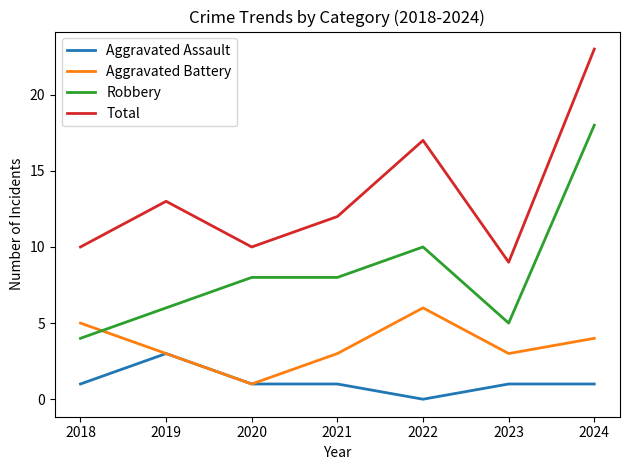

List the series in order of their overall mean, lowest first.

Aggravated Assault, Aggravated Battery, Robbery, Total